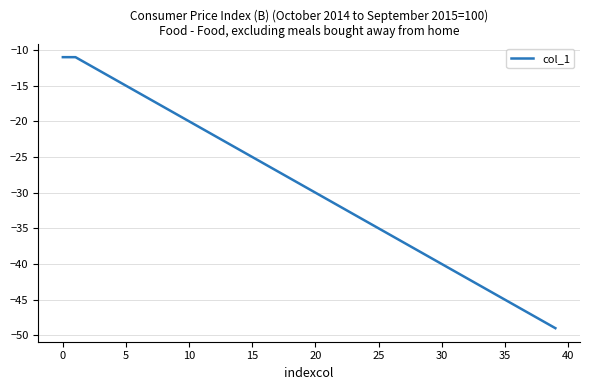

How many lines are shown in the chart?

1